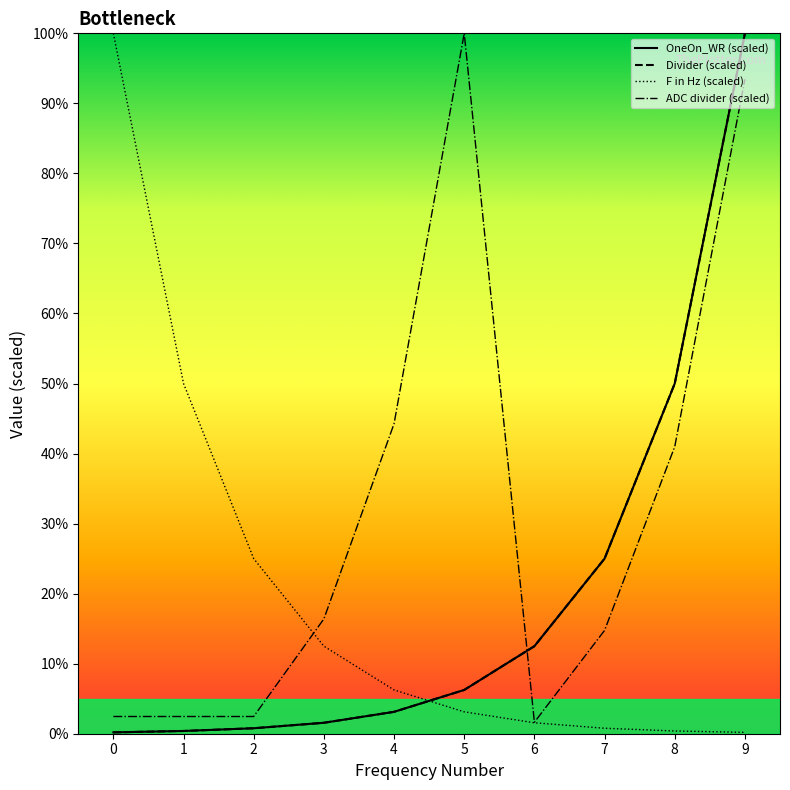

True or false: F in (Hz) and OneOn_WR cross at least once.

True